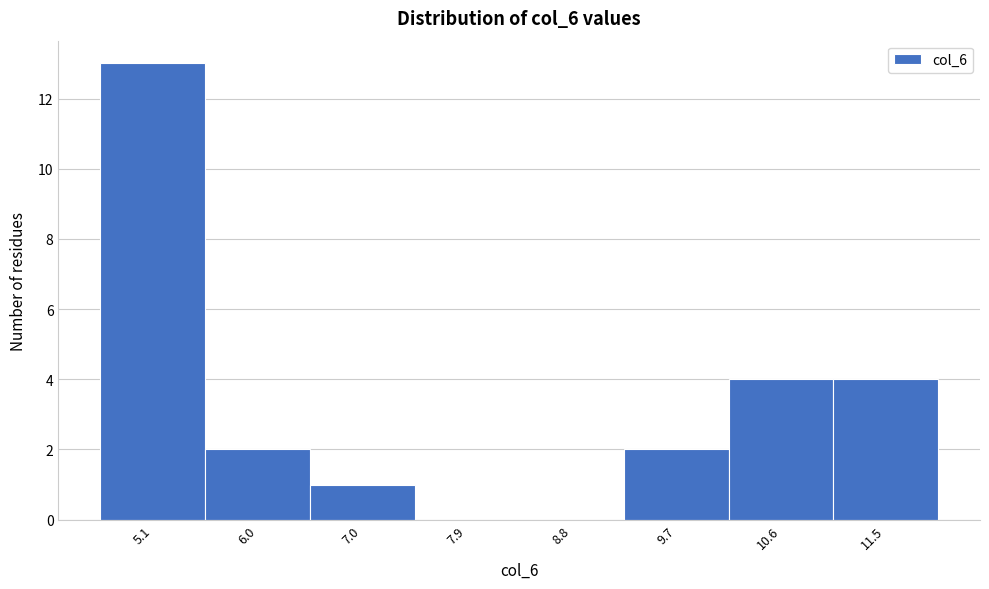

Reading left to right, list all the values displayed in this chart.

5.1=13	6.0=2	7.0=1	7.9=0	8.8=0	9.7=2	10.6=4	11.5=4